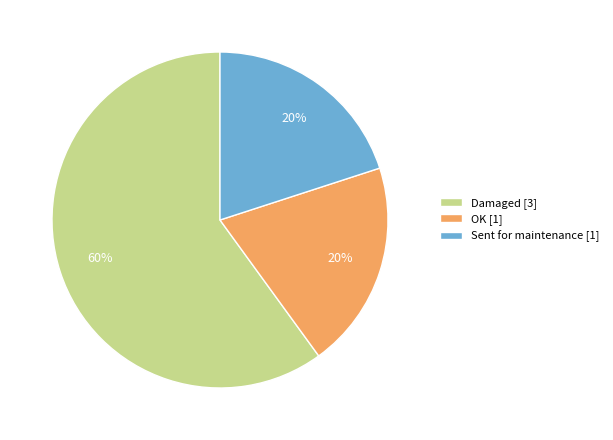

Do Damaged and OK together represent more than half of the pie?

Yes